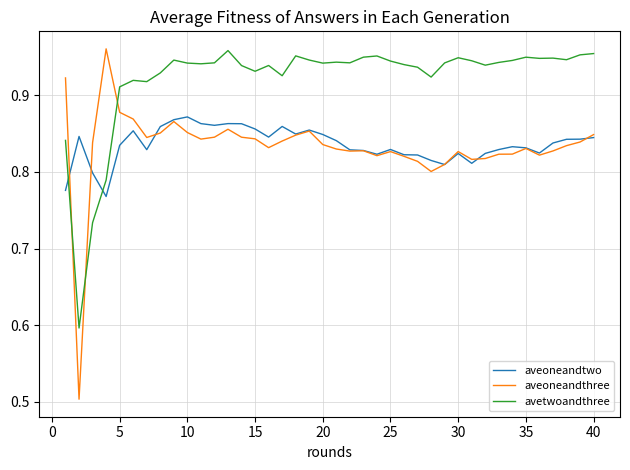

Which series has the largest total across all categories?

avetwoandthree